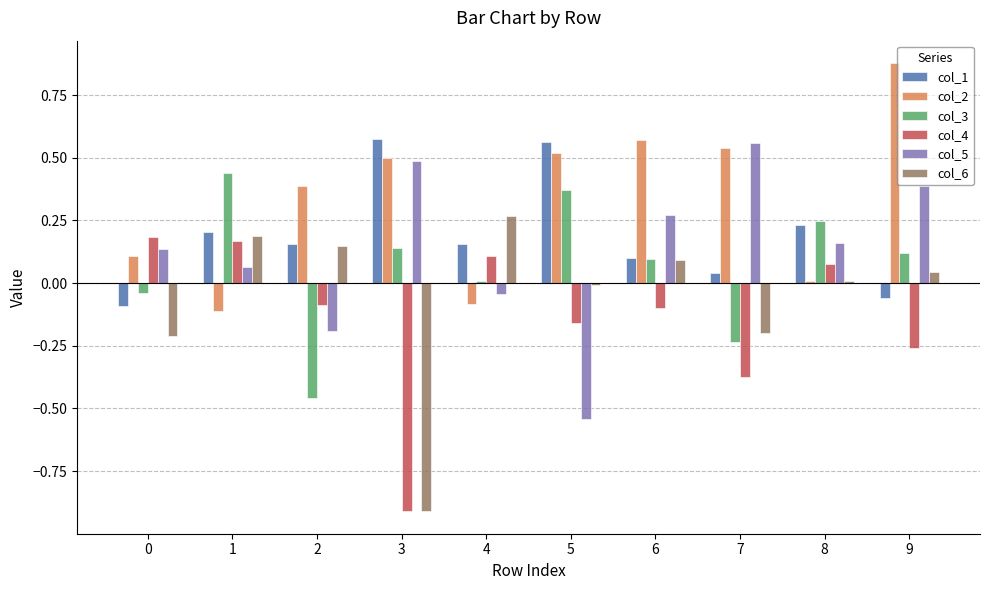

What are all the series names shown in the legend?

col_1, col_2, col_3, col_4, col_5, col_6